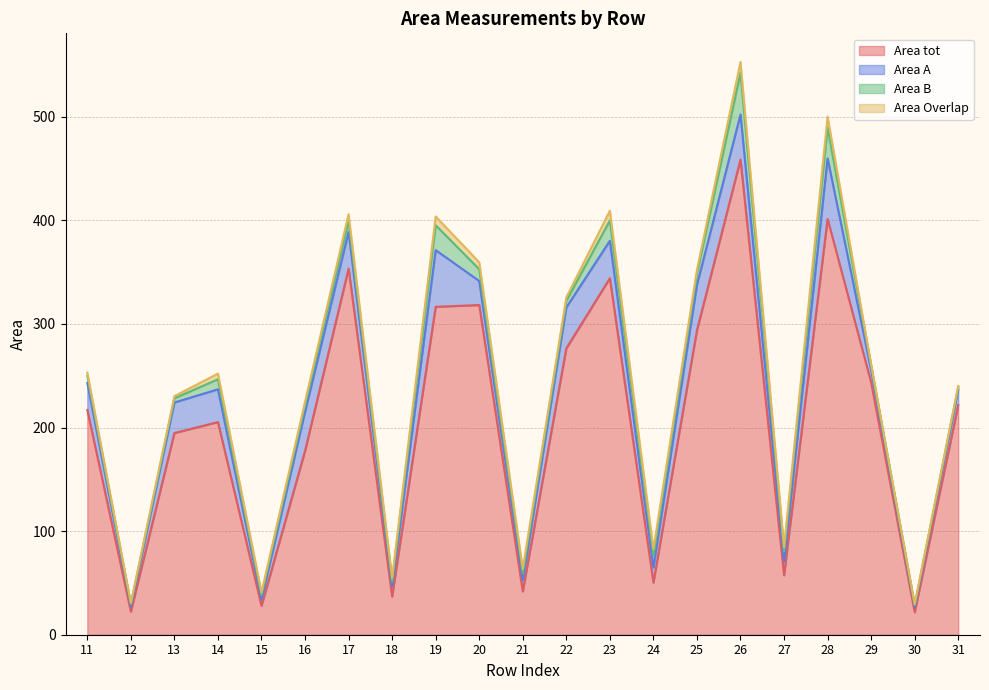

What is the greatest value displayed?

458.7